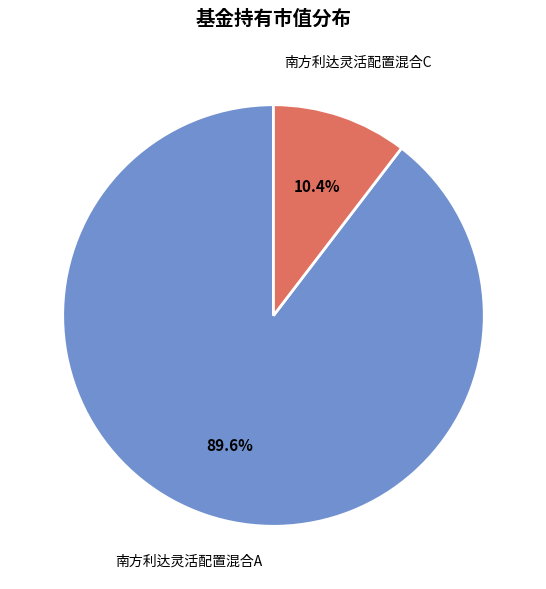

Rank the categories by value from highest to lowest.

南方利达灵活配置混合A, 南方利达灵活配置混合C